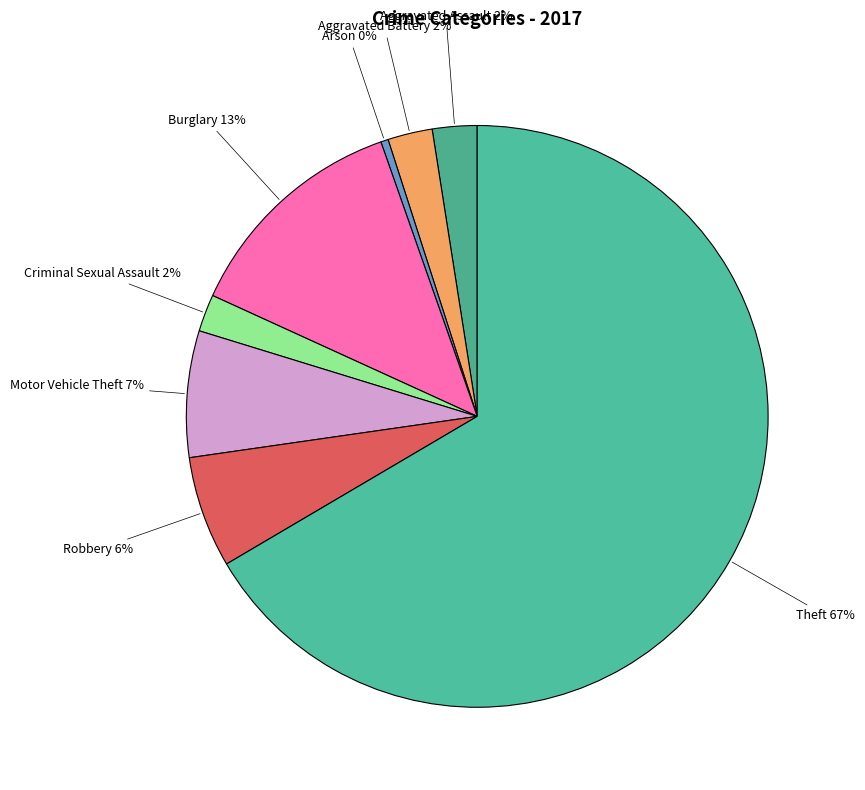

Count the number of slices in the pie.

8